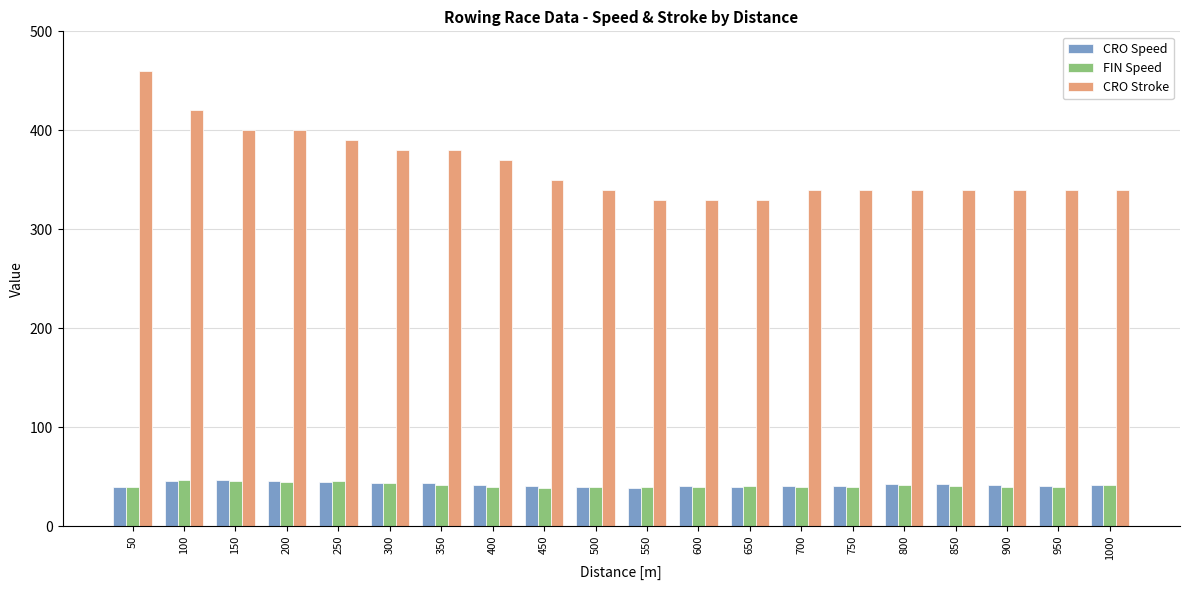

What is the sum of all CRO Stroke values?

7260